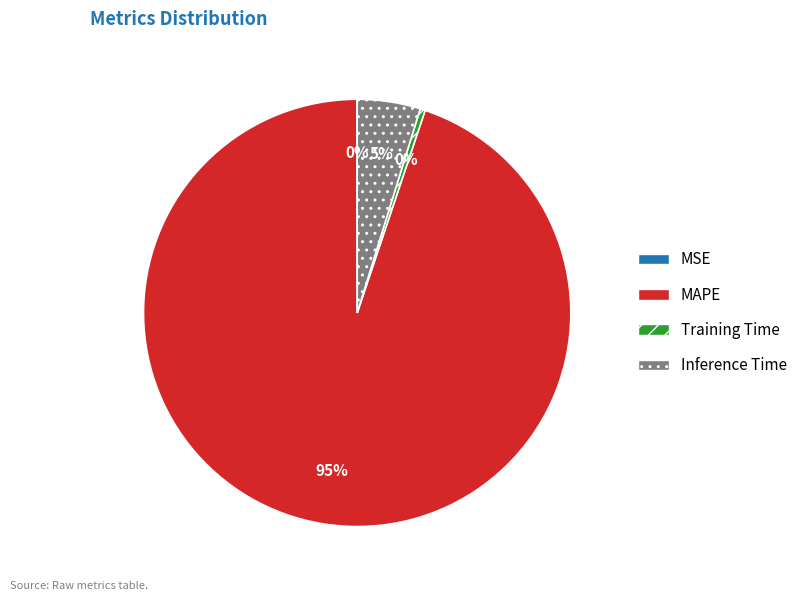

Which category has the biggest portion of the pie?

MAPE